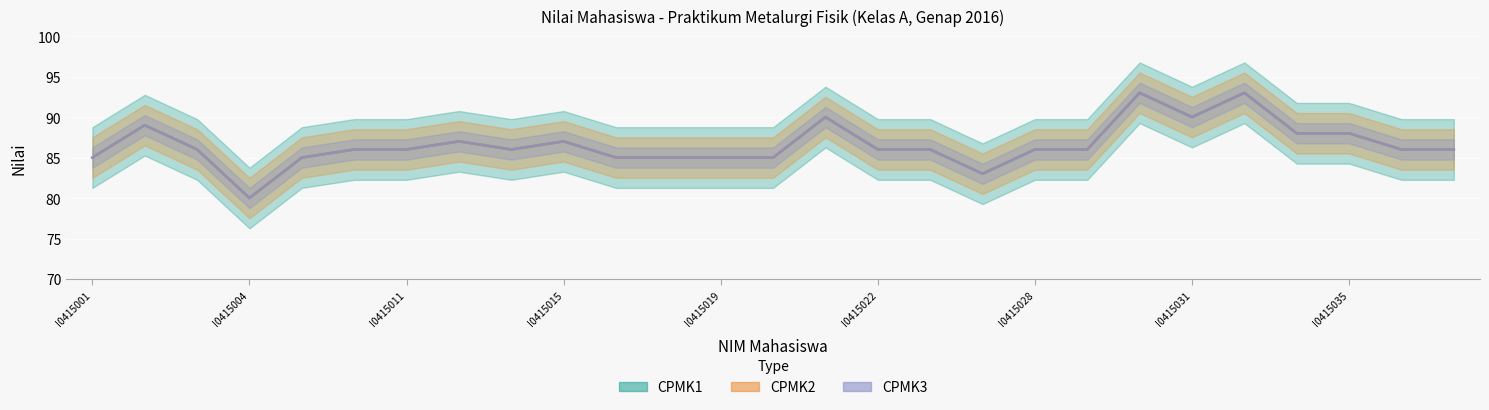

What is the difference between the second highest and second lowest values in the CPMK2 series?

10